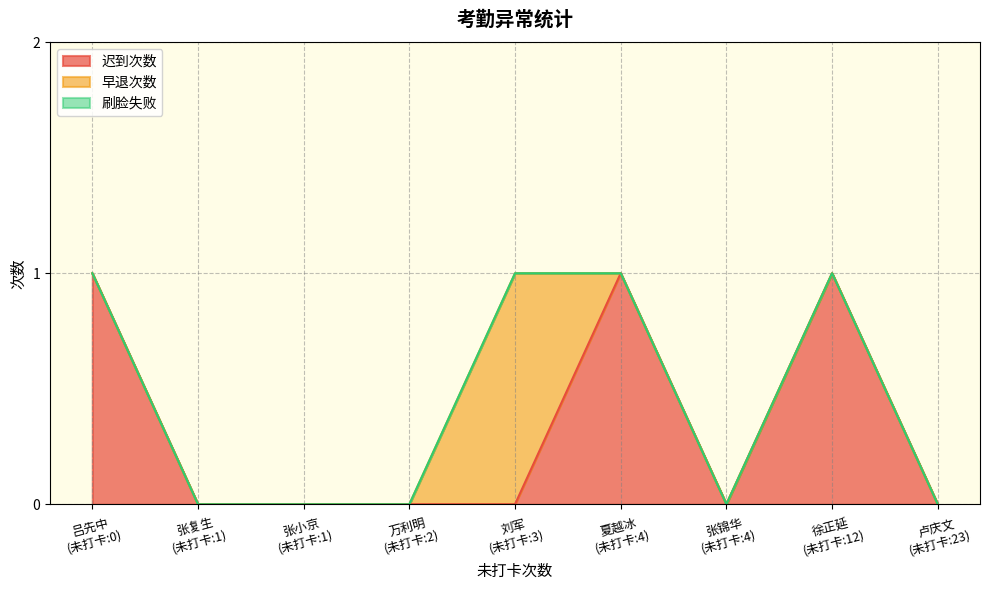

Does the chart have visible grid lines?

Yes